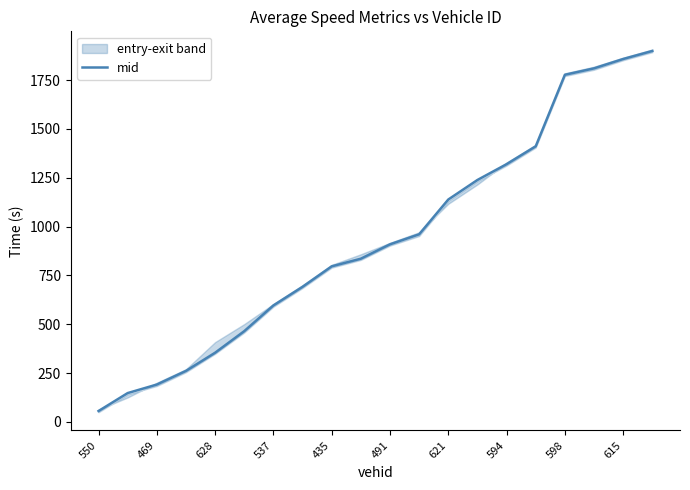

The value of mid at 469 is 290.8. True or false?

False